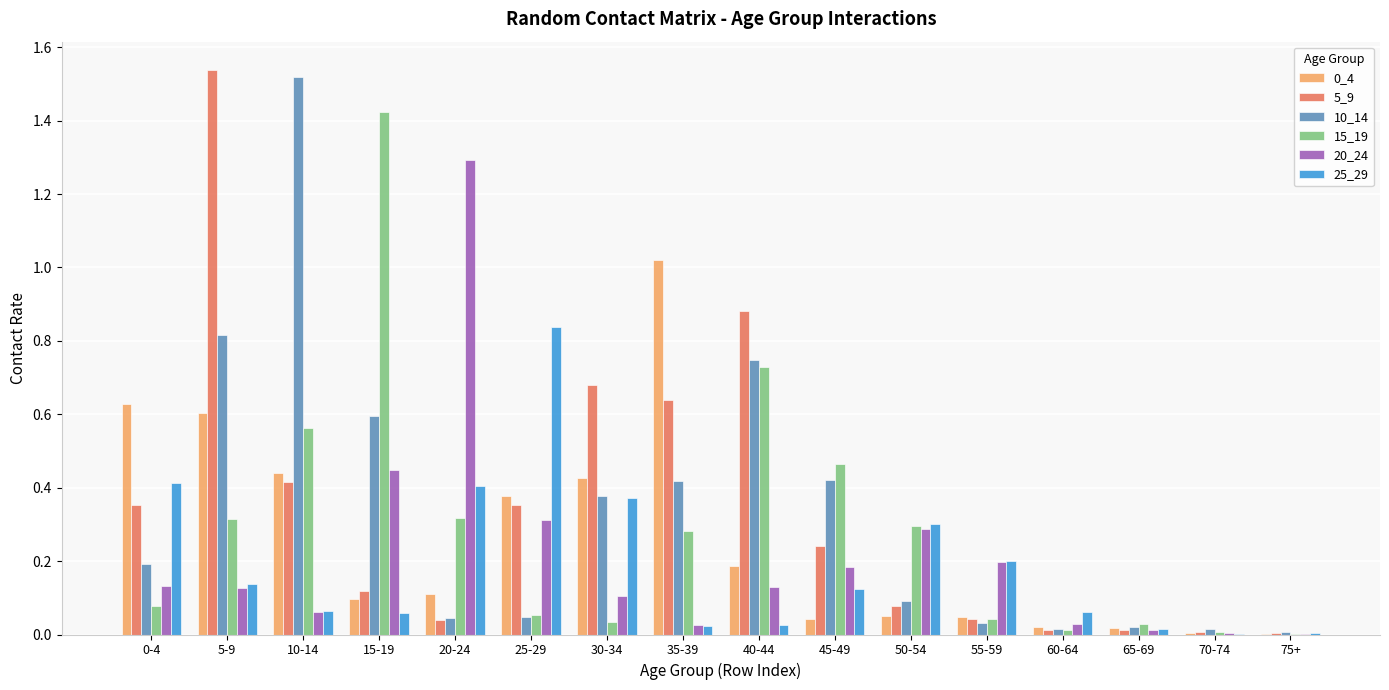

What is the sum of all 5_9 values?

5.4